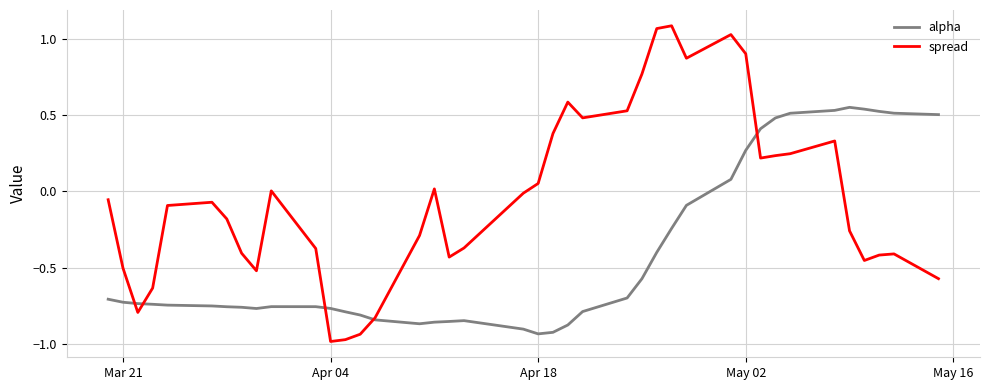

Rank the series by their average value, from highest to lowest.

spread, alpha